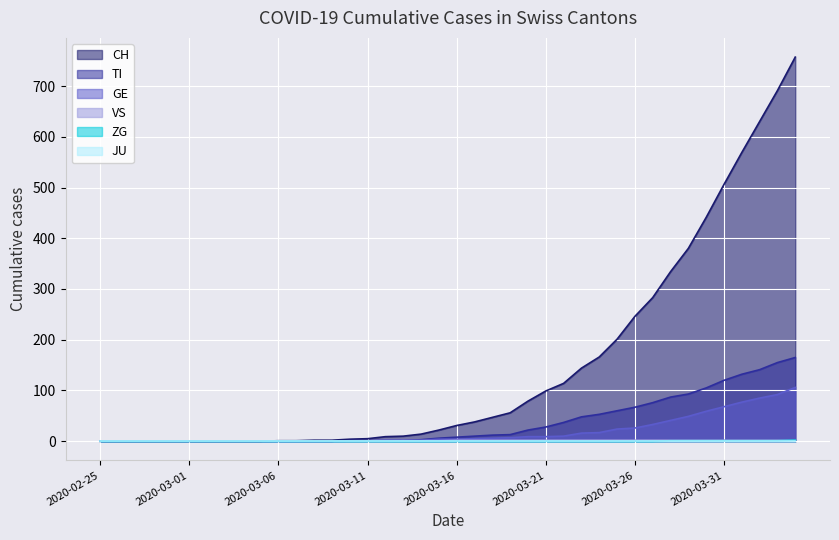

What is the spread (max minus min) of values at 2020-03-23?

144